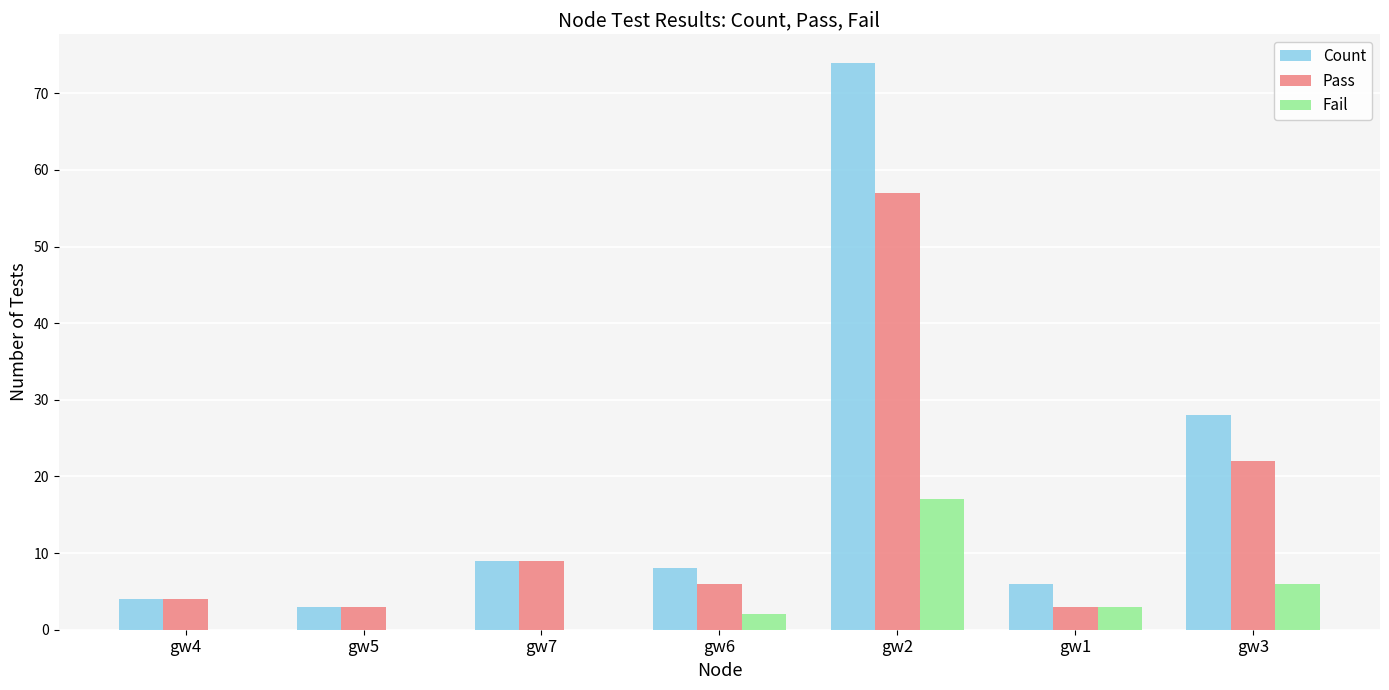

At which label does Pass first exceed 6?

gw7